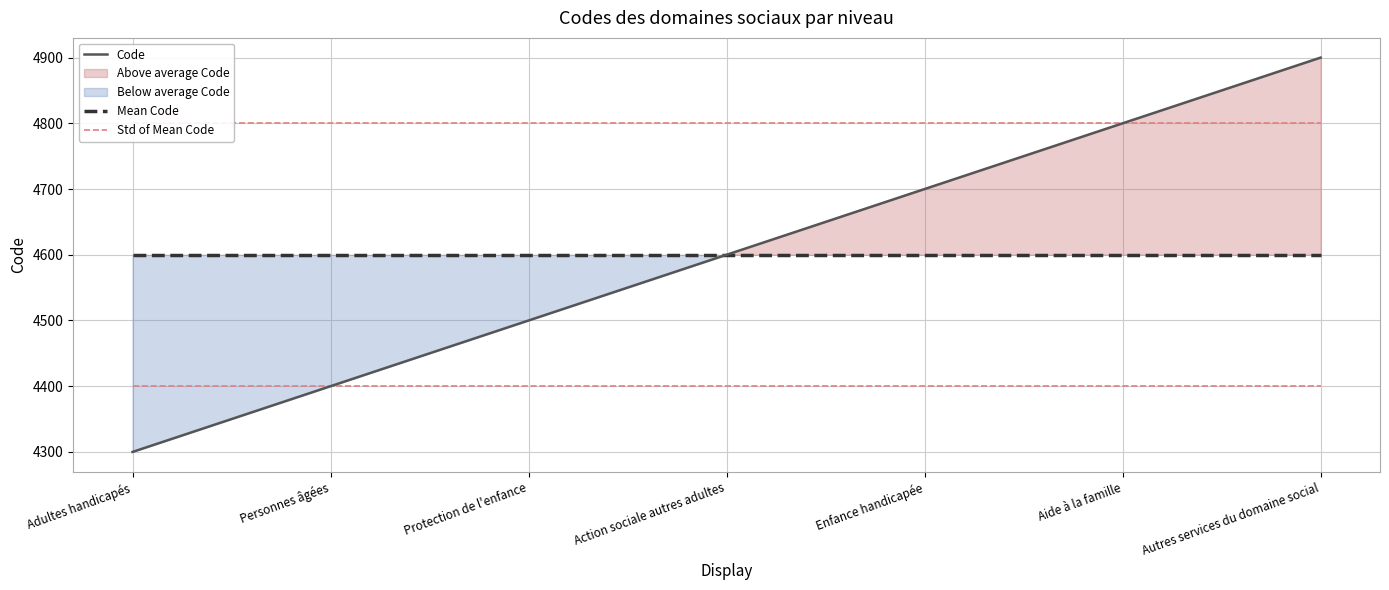

The Code series shows 7721 at Autres services du domaine social. True or false?

False